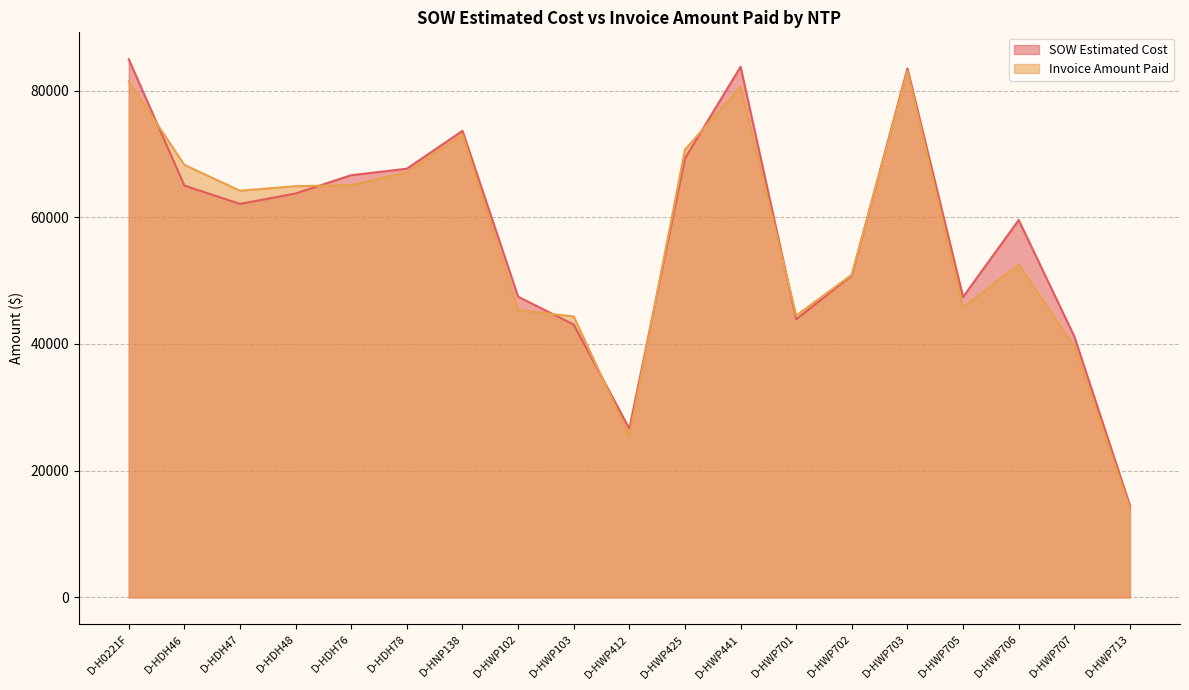

Rank the categories by SOW Estimated Cost value from lowest to highest.

D-HWP713, D-HWP412, D-HWP707, D-HWP103, D-HWP701, D-HWP705, D-HWP102, D-HWP702, D-HWP706, D-HDH47, D-HDH48, D-HDH46, D-HDH76, D-HDH78, D-HWP425, D-HNP138, D-HWP703, D-HWP441, D-H0221F